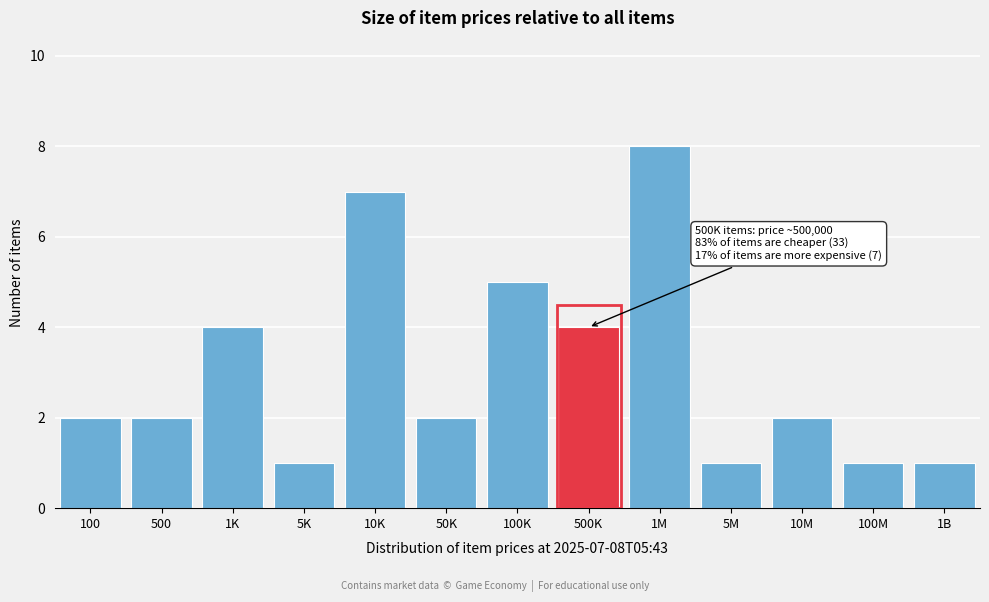

Reading left to right, extract all data points from this chart.

2	2	4	1	7	2	5	4	8	1	2	1	1